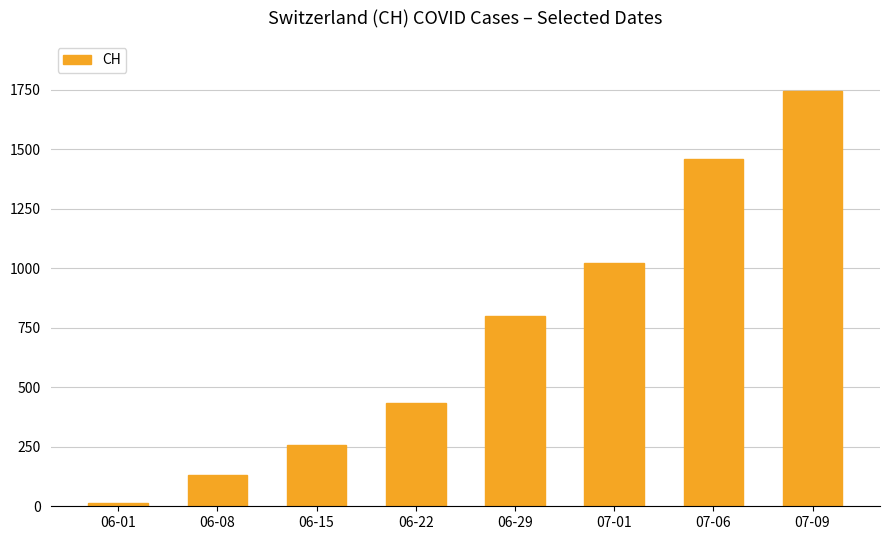

Which has a higher value, 06-22 or 06-08?

06-22